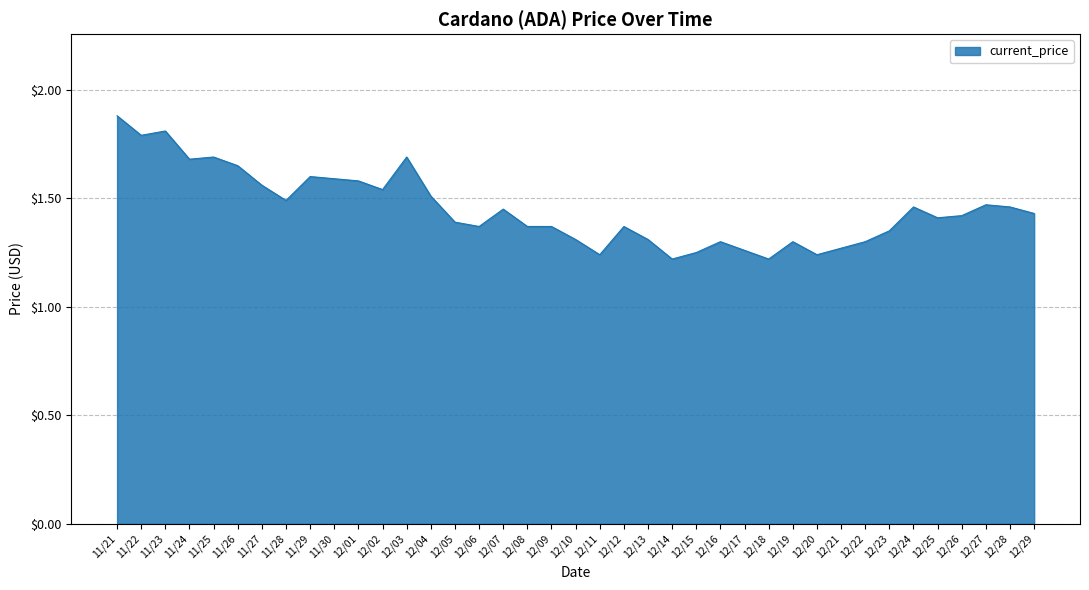

The value at 11/28 is 2.1. True or false?

False